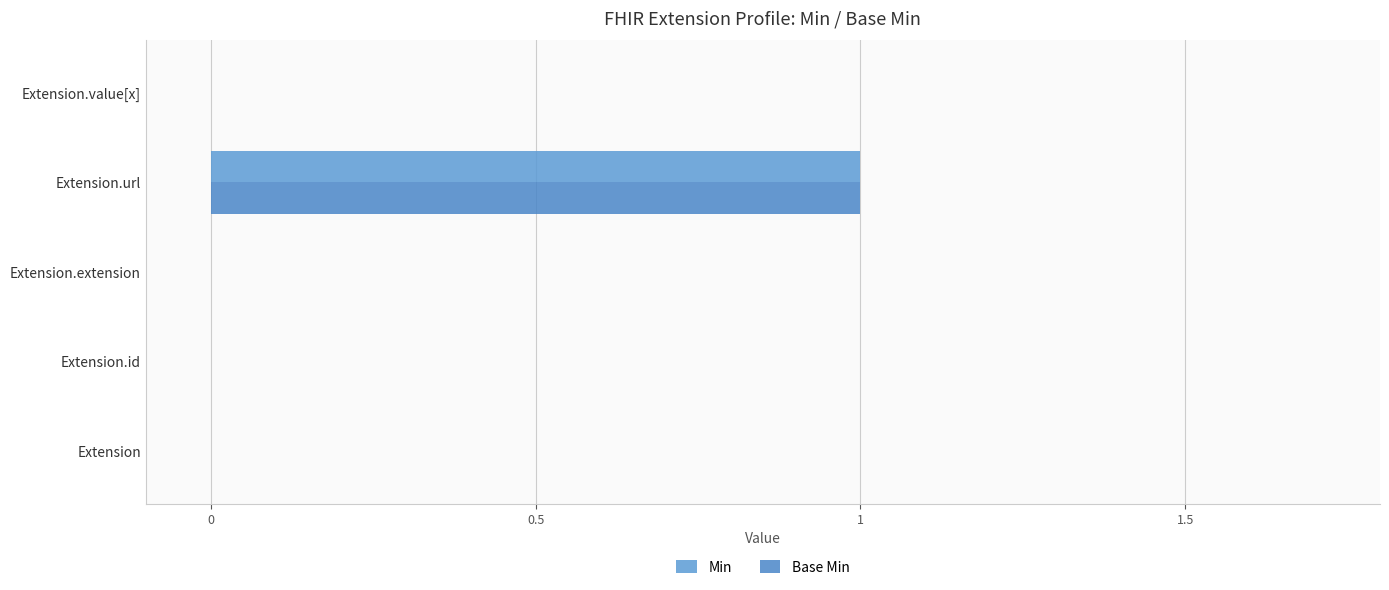

At which category is the sum across all series the highest?

Extension.url